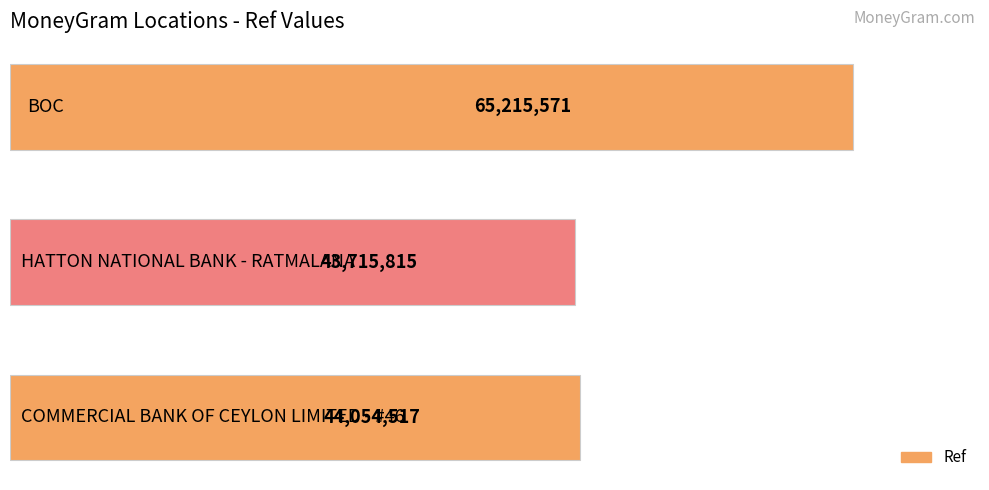

What is the smallest value displayed?

43715815